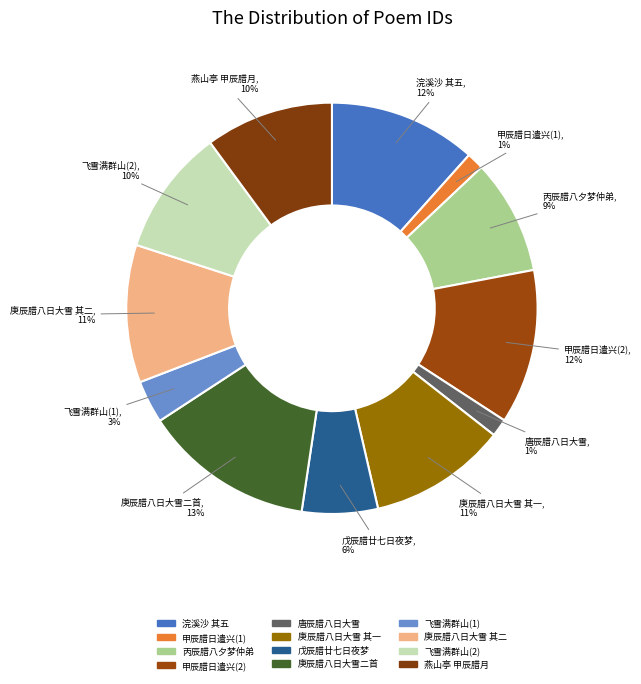

Which category has the biggest portion of the pie?

庚辰腊八日大雪二首